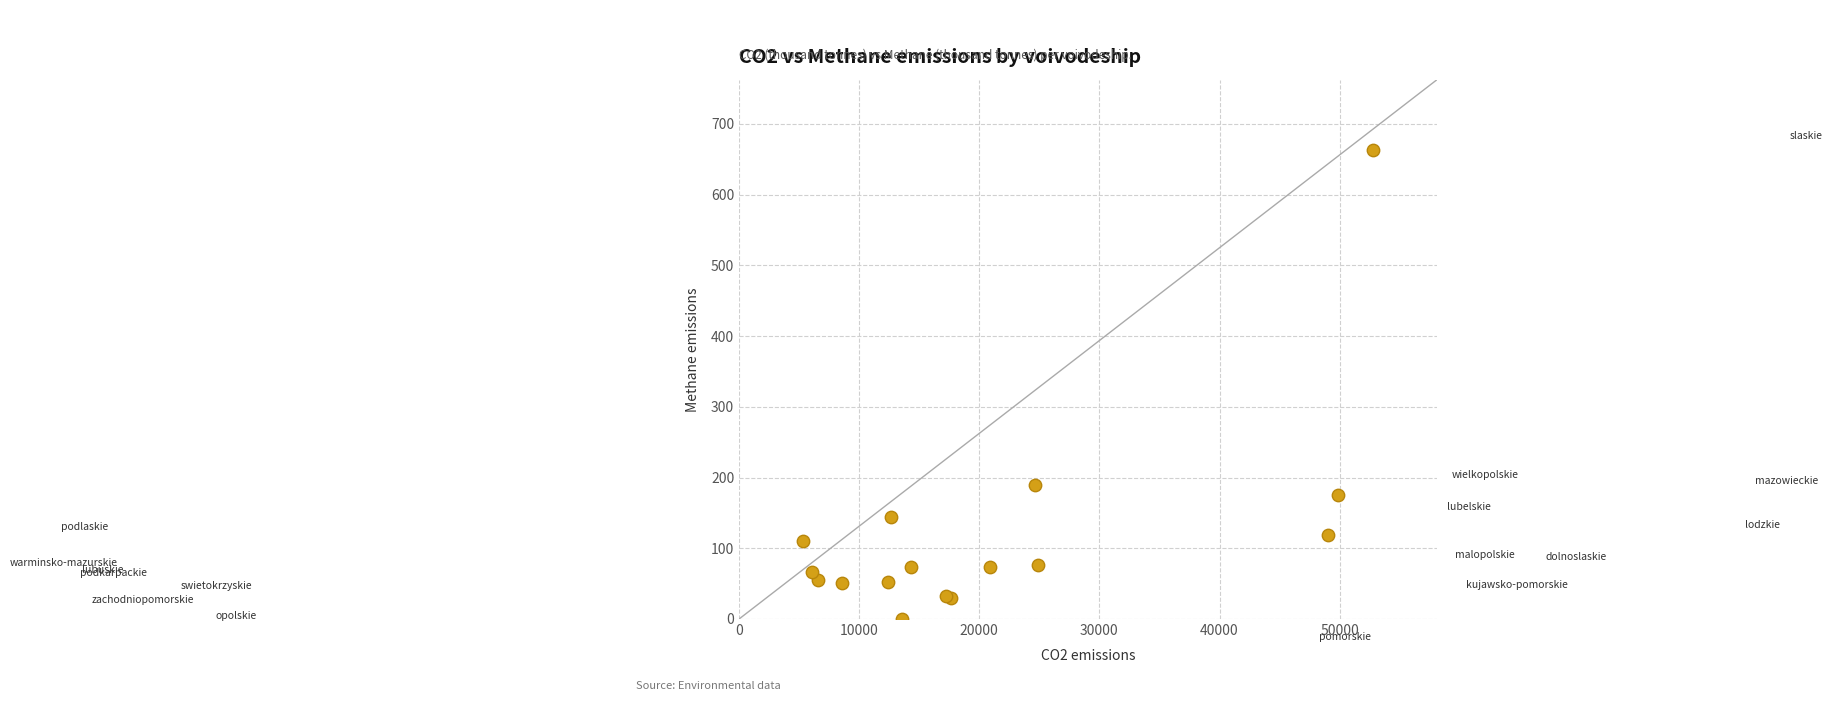

What Y value in the scatter plot is closest to 331?

188.8